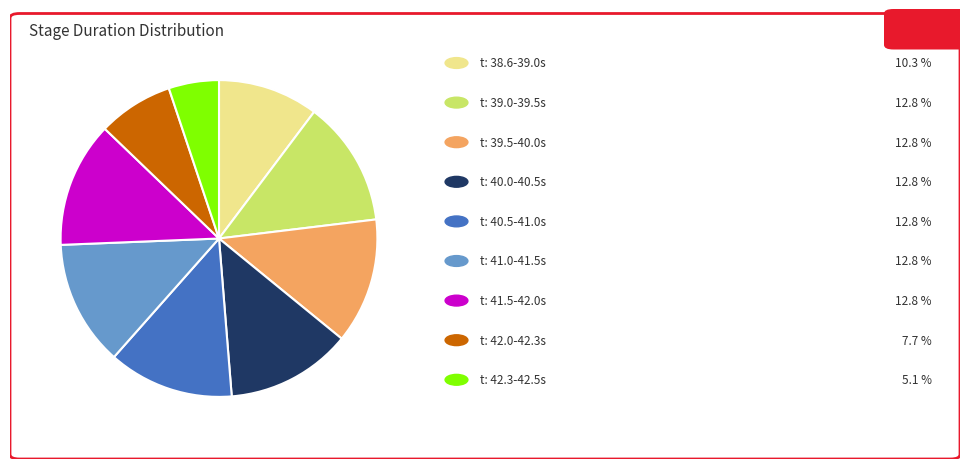

How many segments does this pie chart have?

9